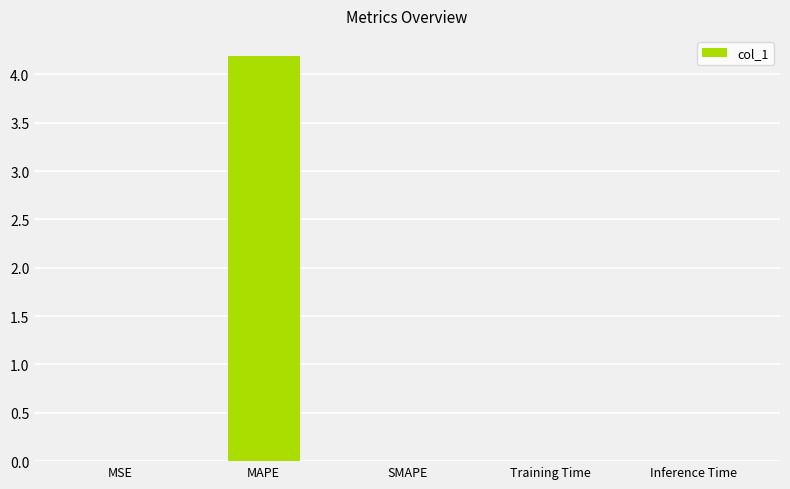

What is the maximum value shown in the chart?

4.2